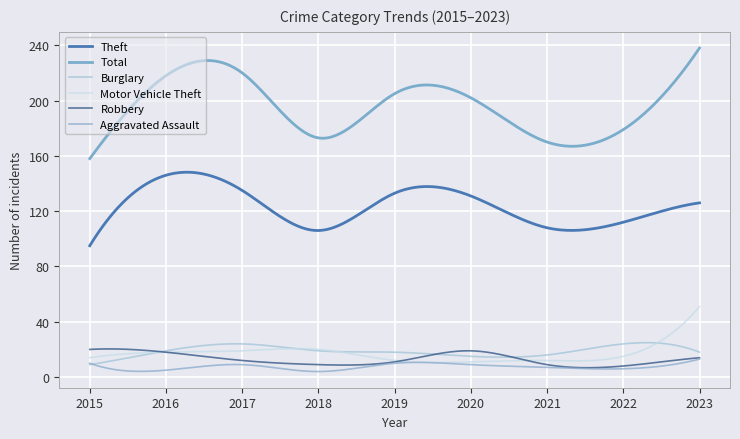

Count the number of categories in the chart.

300